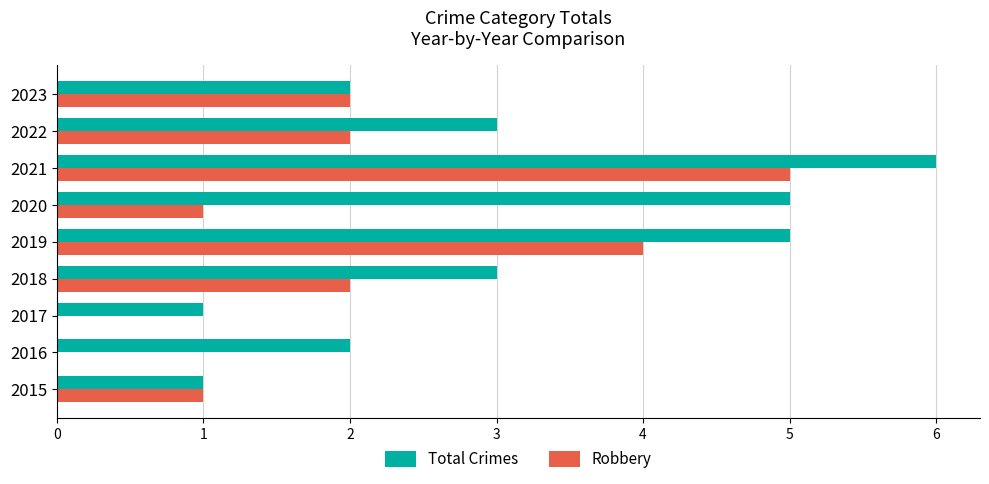

The Robbery series shows 0 at 2016. True or false?

True